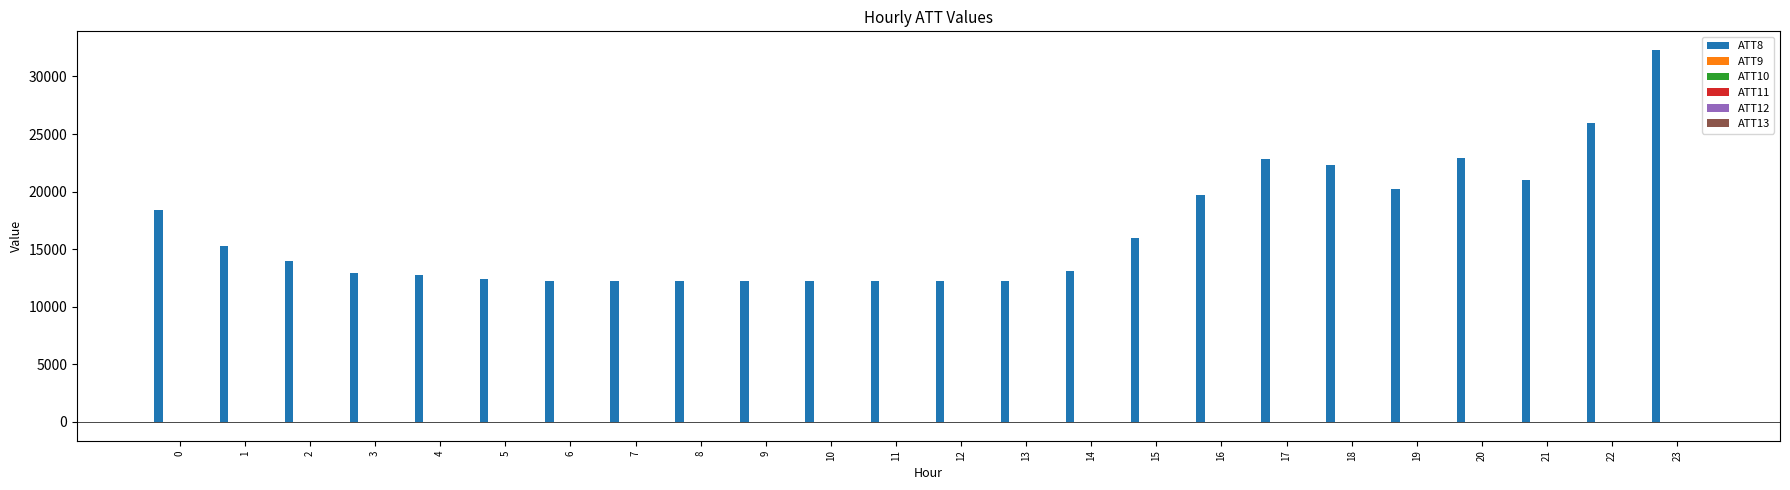

Which series has the largest range (max minus min)?

ATT8